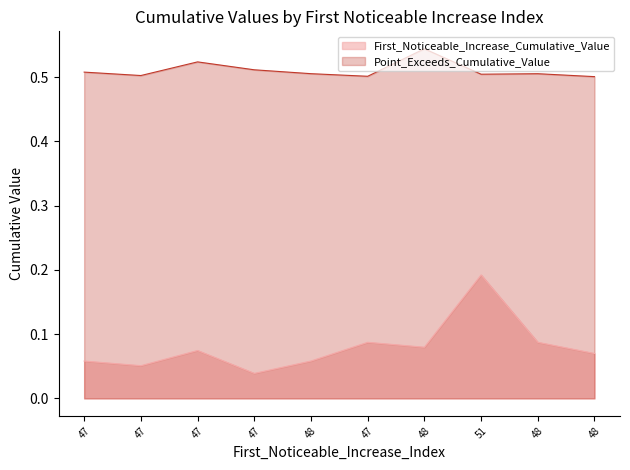

True or false: First_Noticeable_Increase_Cumulative_Value and Point_Exceeds_Cumulative_Value cross at least once.

False